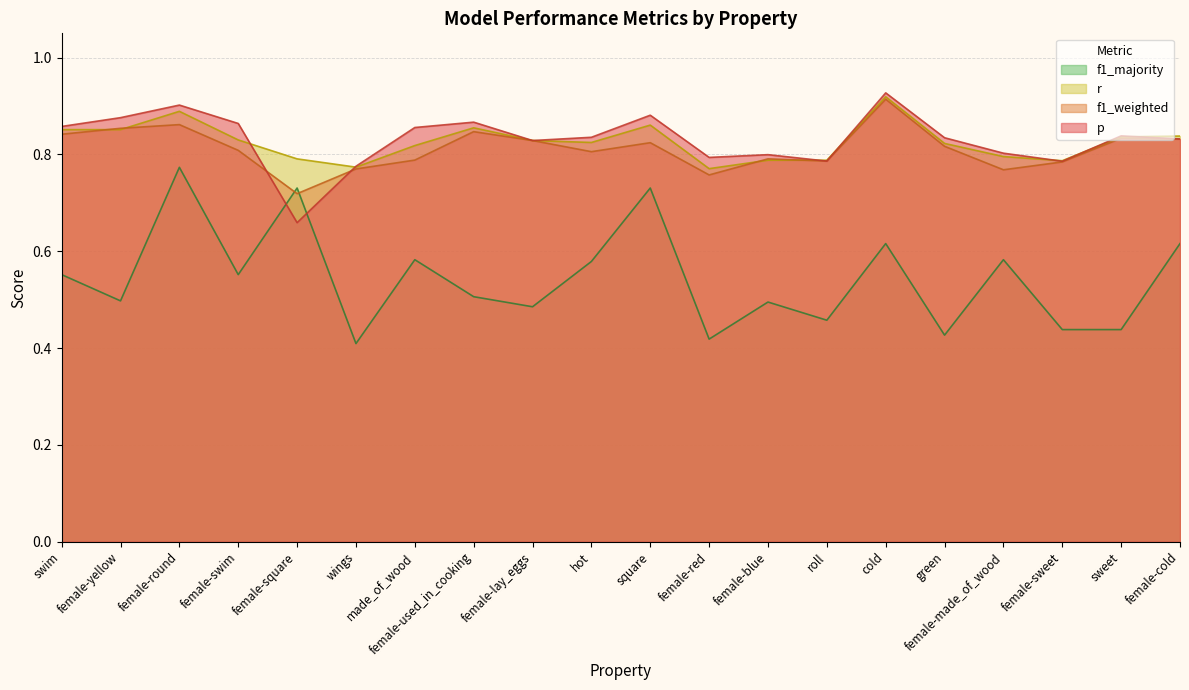

At which label is f1_weighted closest to 0?

female-square